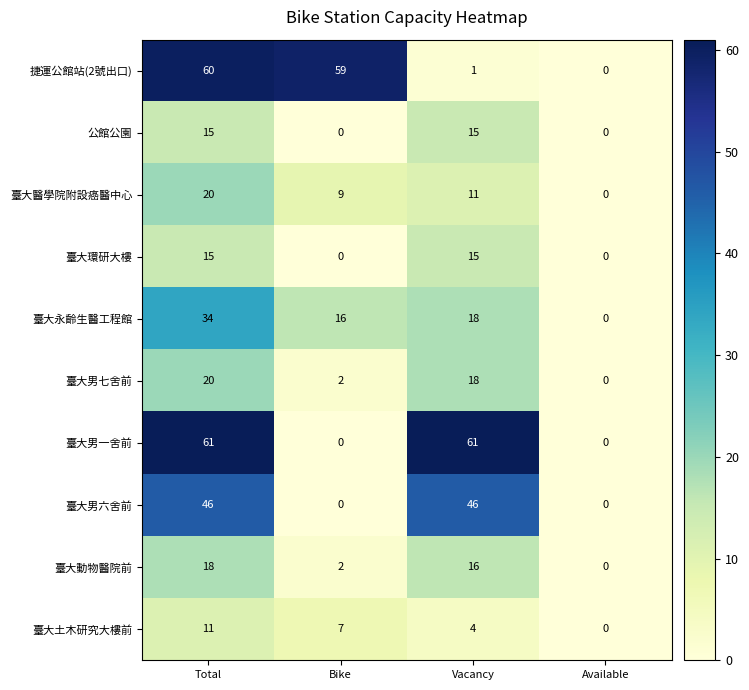

How many data points in 臺大土木研究大樓前 are less than 7?

2